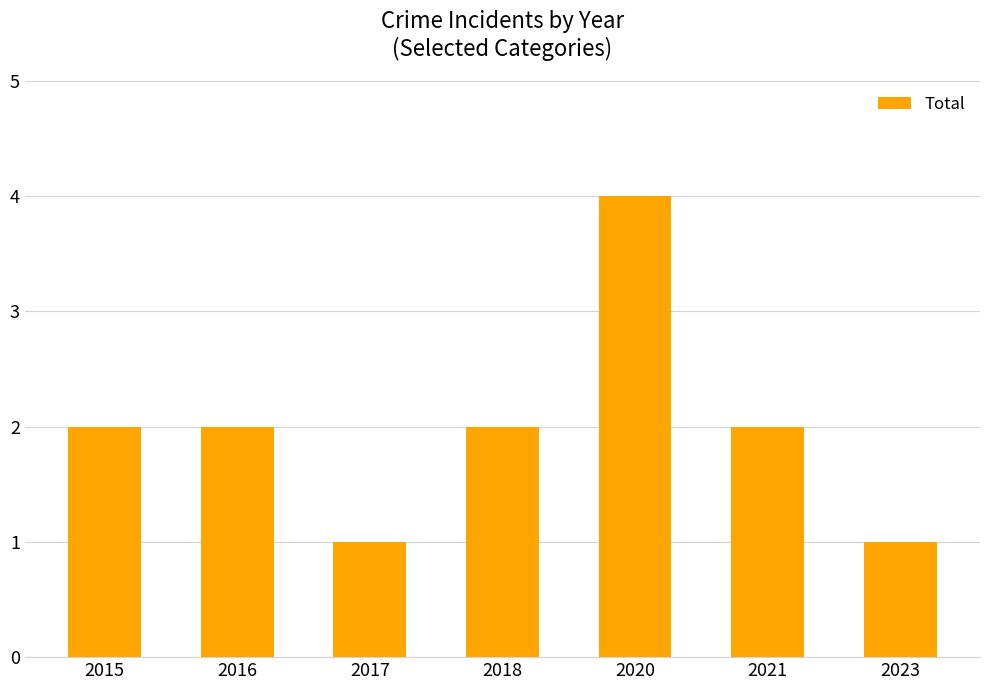

At which category does the chart reach its peak across all series?

2020